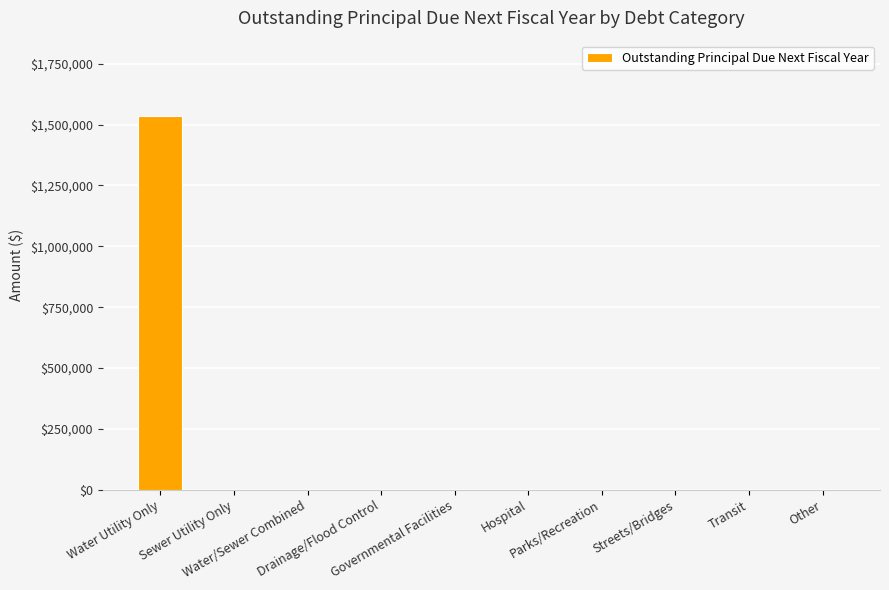

What value does the data have at Water Utility Only?

1537387